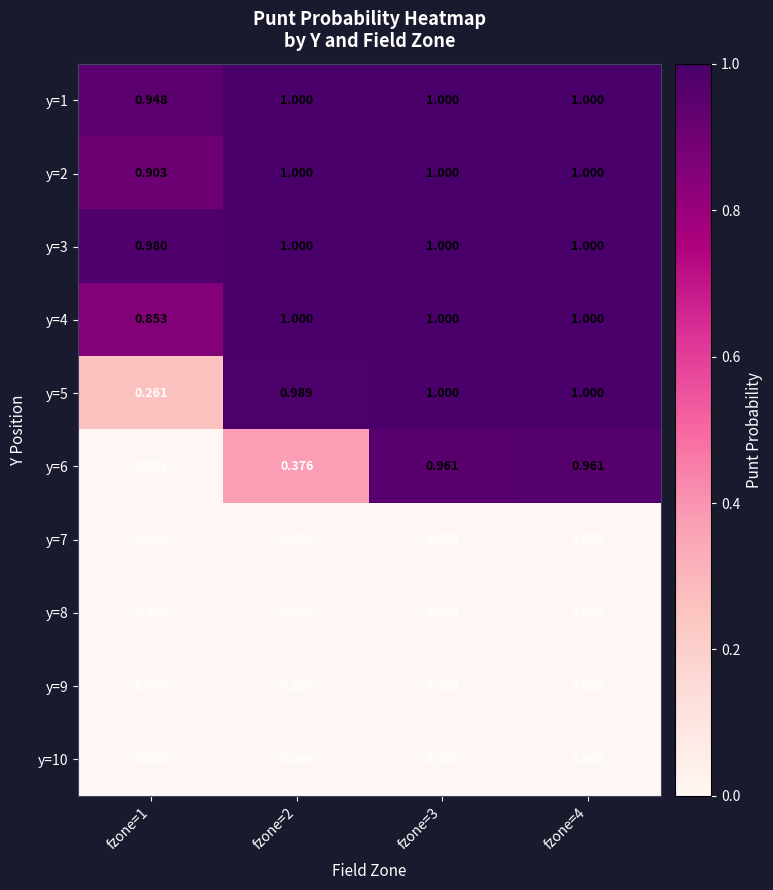

Is the value of y=2 at fzone=1 greater than the value of y=7 at fzone=3?

Yes